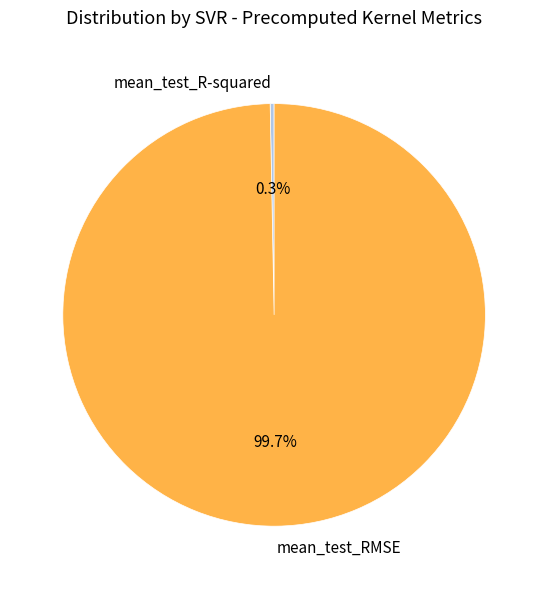

What percentage is the mean_test_RMSE slice, to the nearest percent?

100%